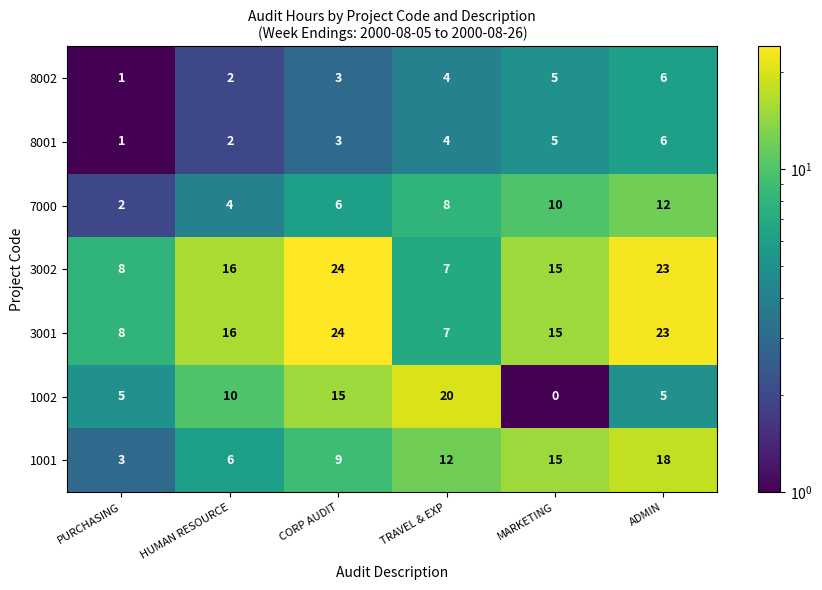

How many 7000 values are between 4 and 10?

4